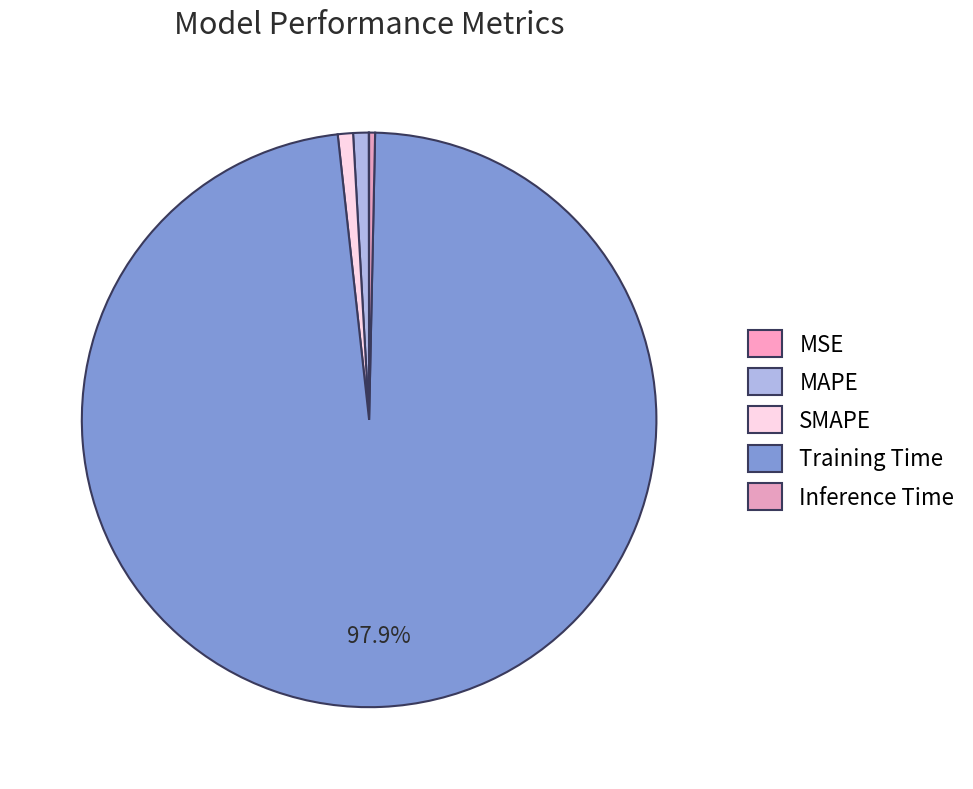

Combined, do Inference Time and SMAPE account for over 50%?

No